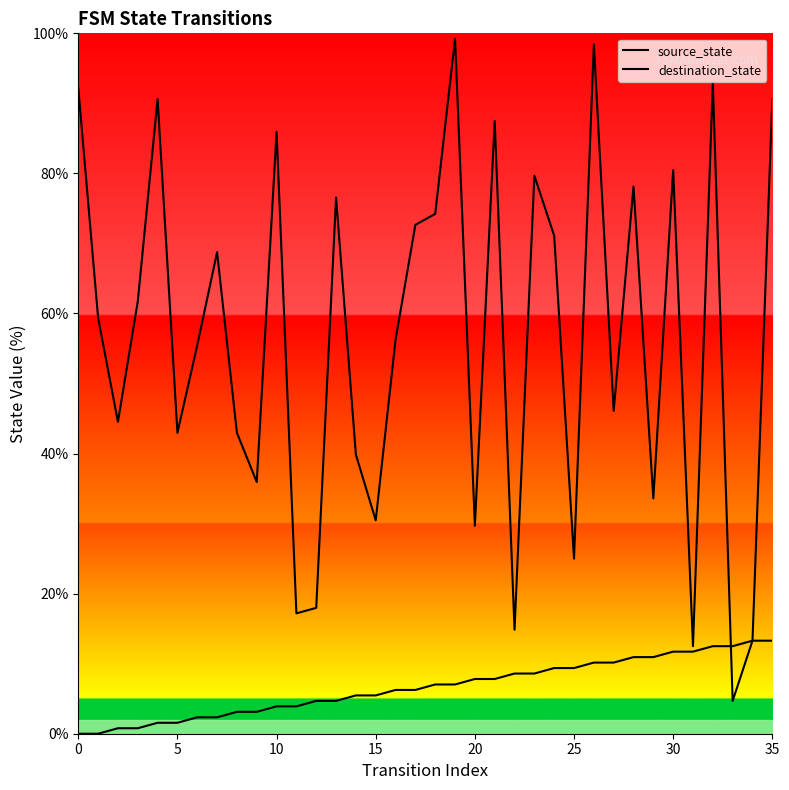

How many lines are shown in the chart?

2